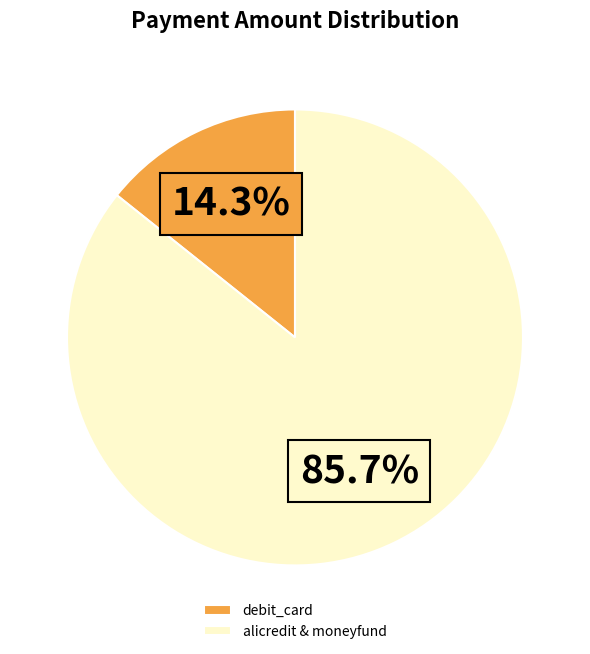

Which slice is the smallest?

debit_card